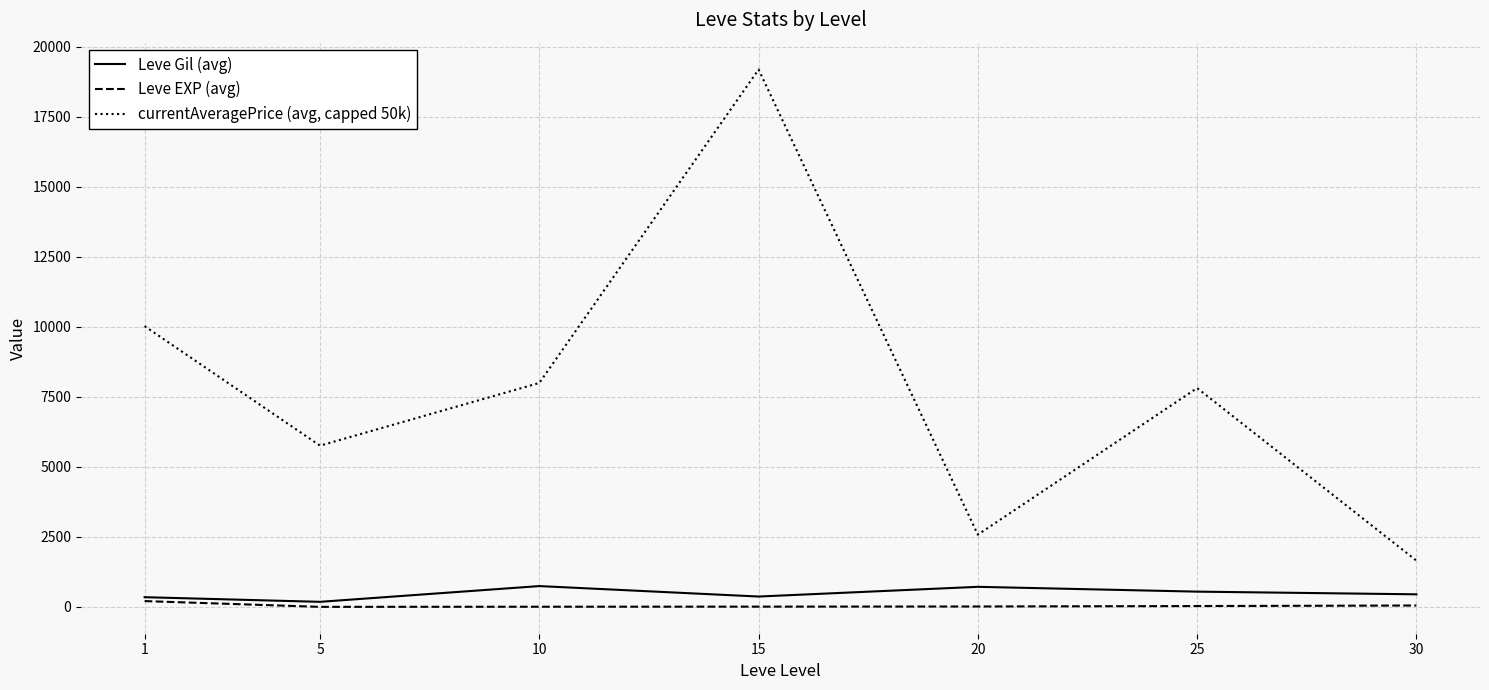

What is the average value of the currentAveragePrice (avg, capped 50k) series?

7862.6